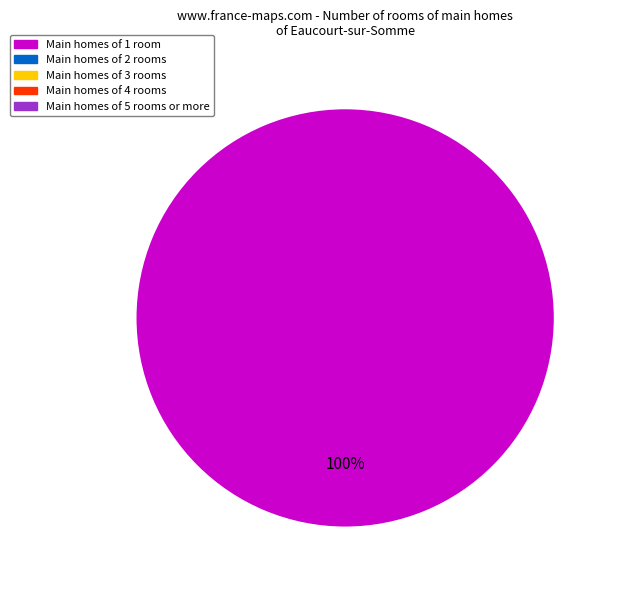

Is there any slice that represents more than half of the pie?

Yes